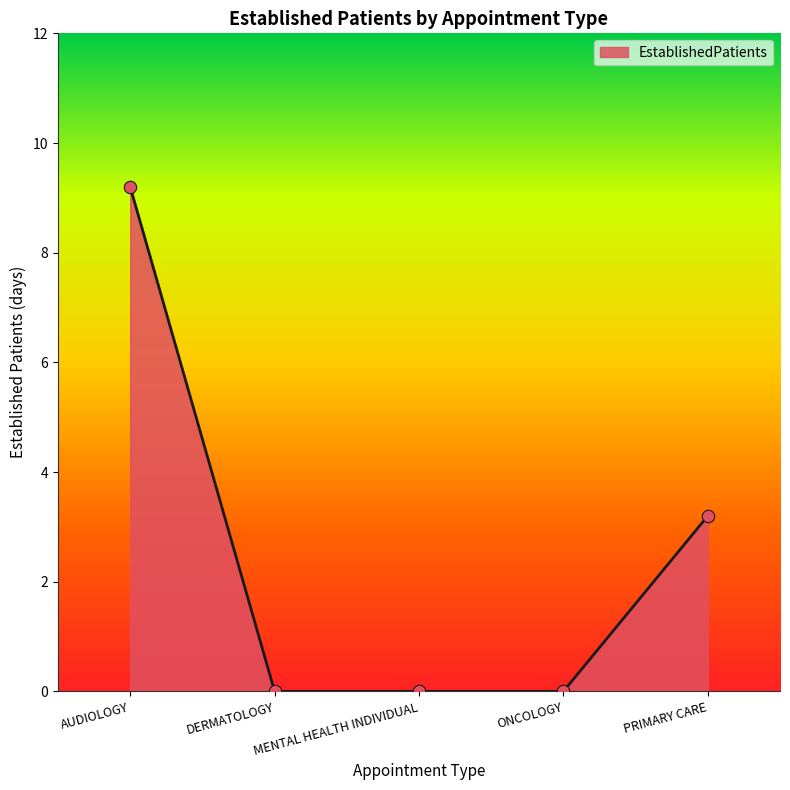

Approximately how many times larger is the value at PRIMARY CARE compared to AUDIOLOGY?

0.3